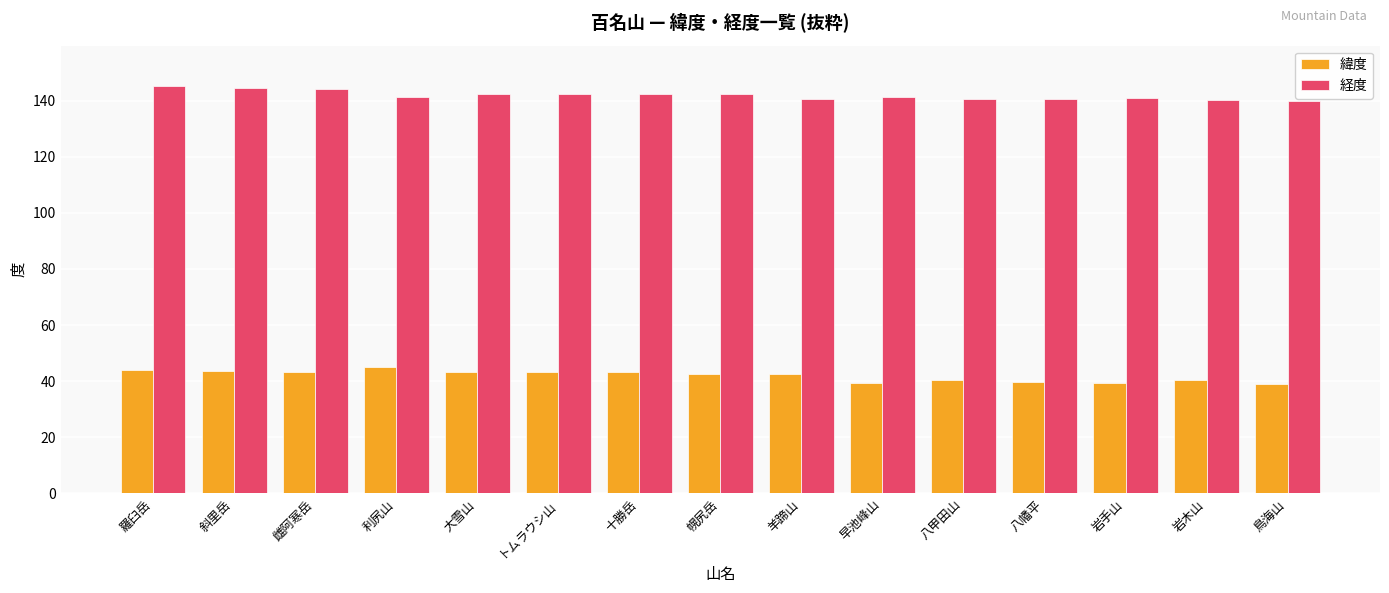

At which label does 緯度 first exceed 42?

羅臼岳